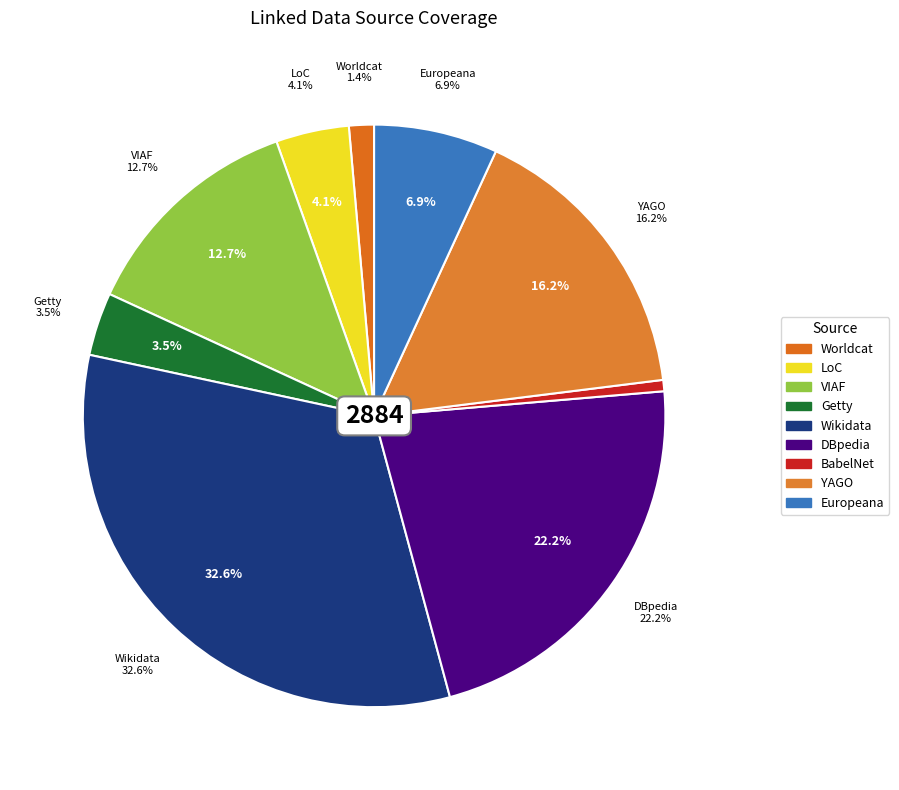

The LoC slice represents 1% of the pie. True or false?

False